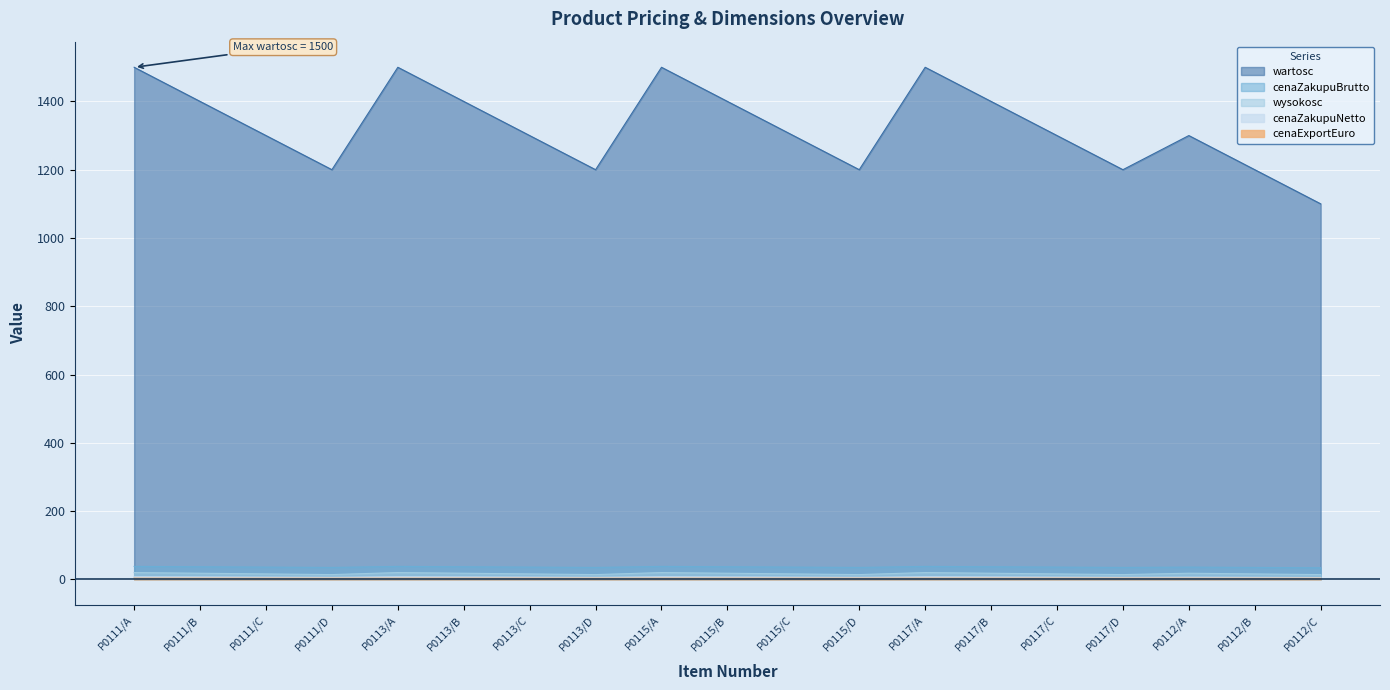

Is the value of wartosc at P0111/B greater than the value of cenaExportEuro at P0112/B?

Yes